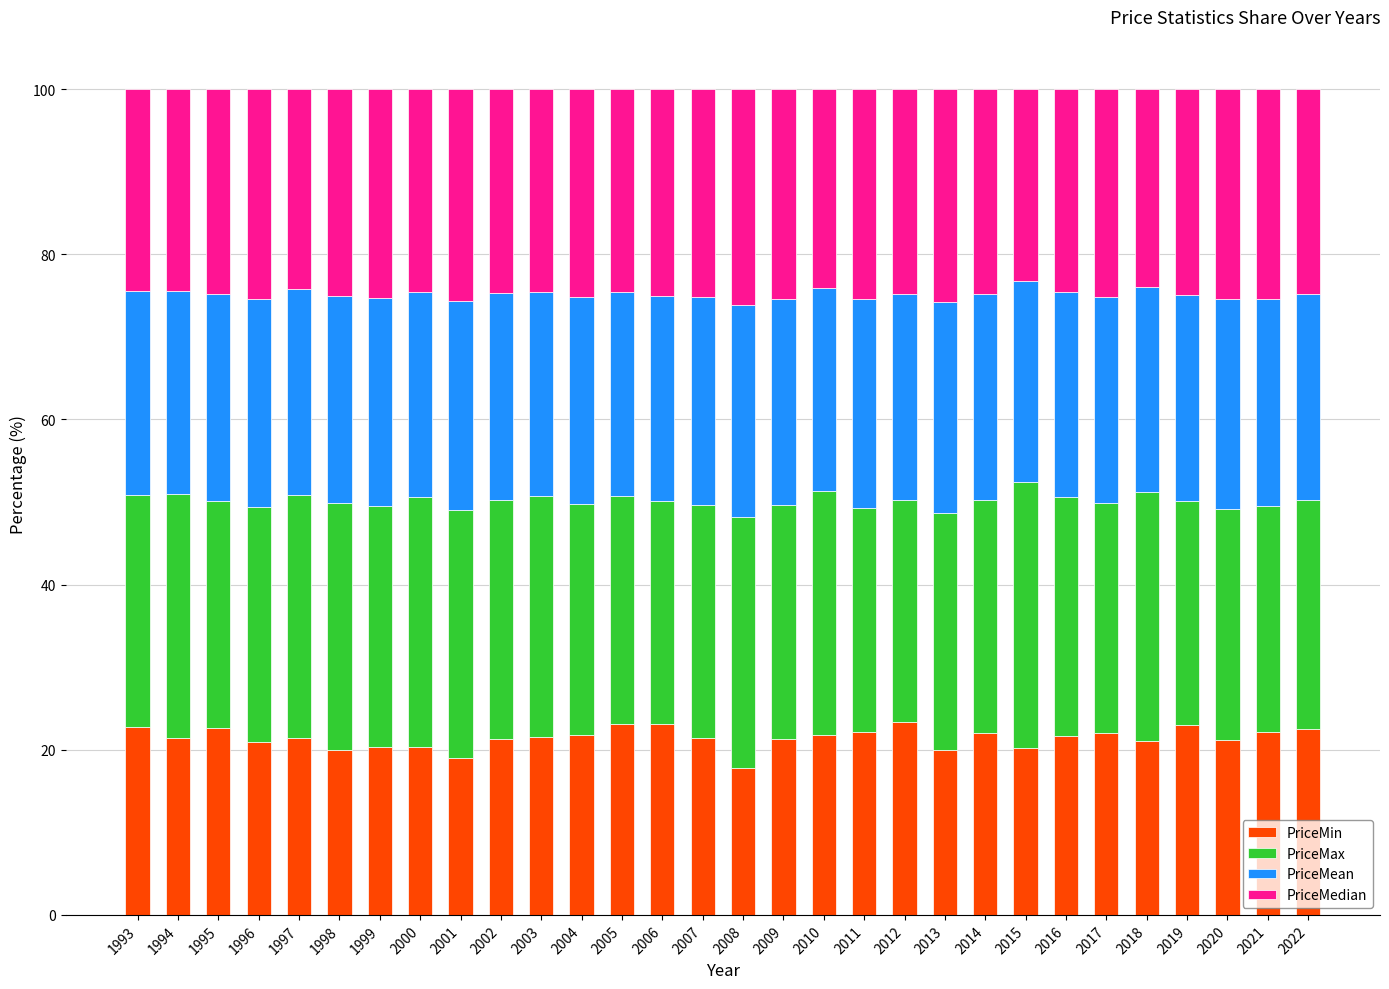

What is the total value across all series at 2003?

100.0